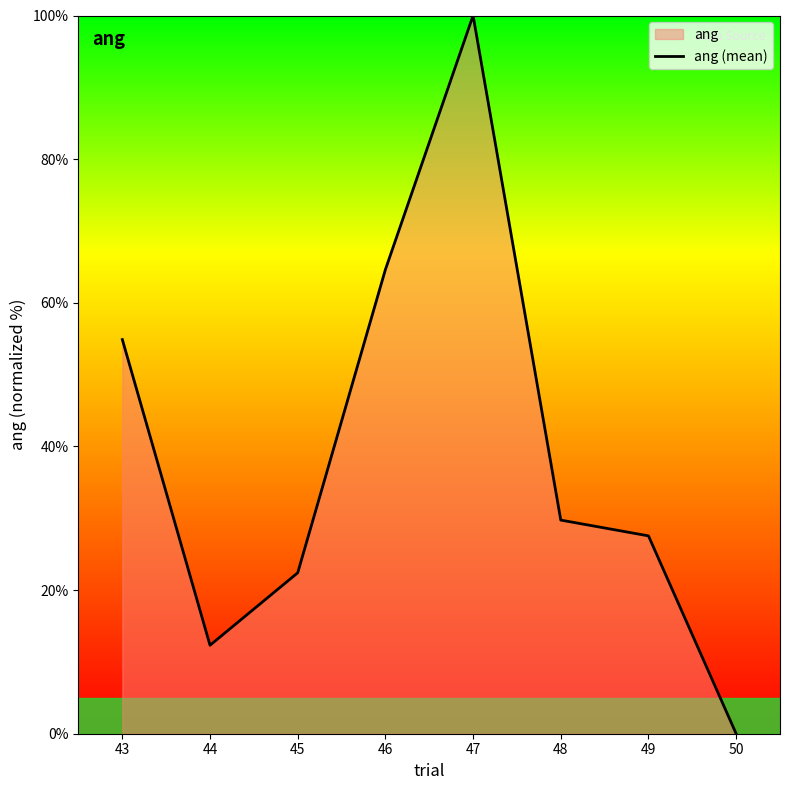

Reading left to right, list all the values displayed in this chart.

54.9	12.3	22.4	64.6	100.0	29.7	27.5	0.0